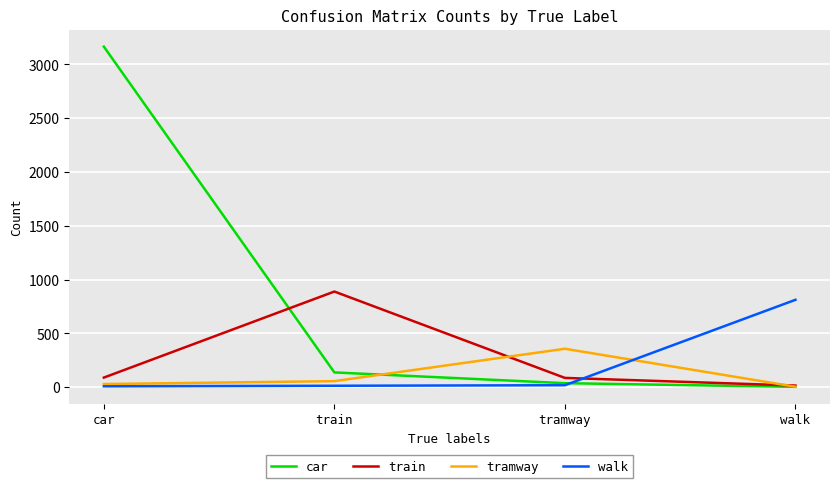

At which label does tramway reach its peak?

tramway